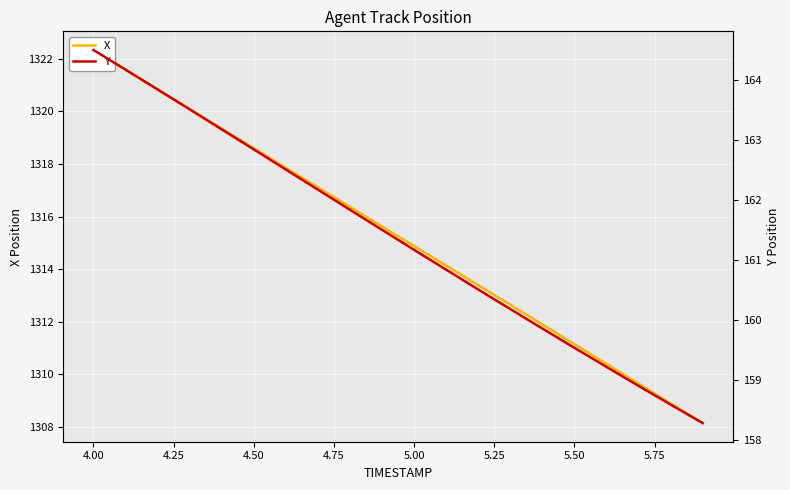

The value of X at 4.25 is 409.3. True or false?

False